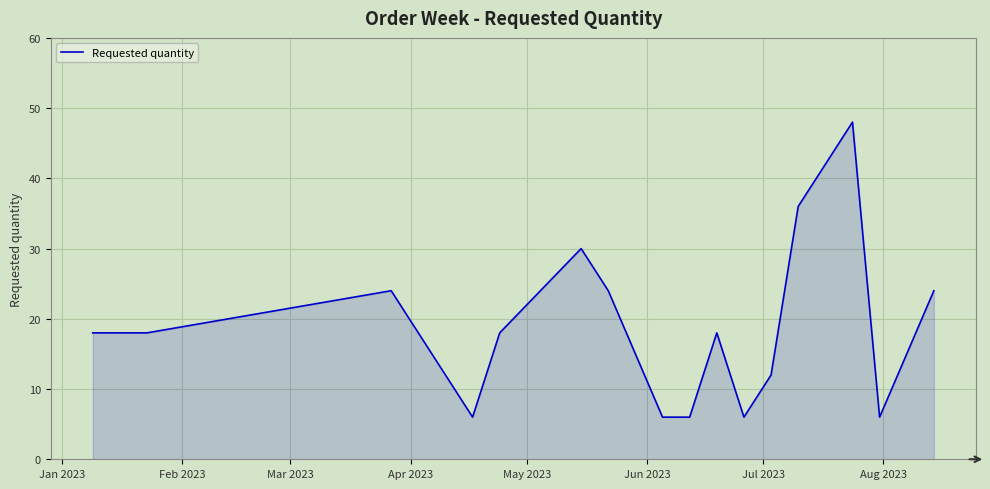

Count the values in the range 6 to 24.

13